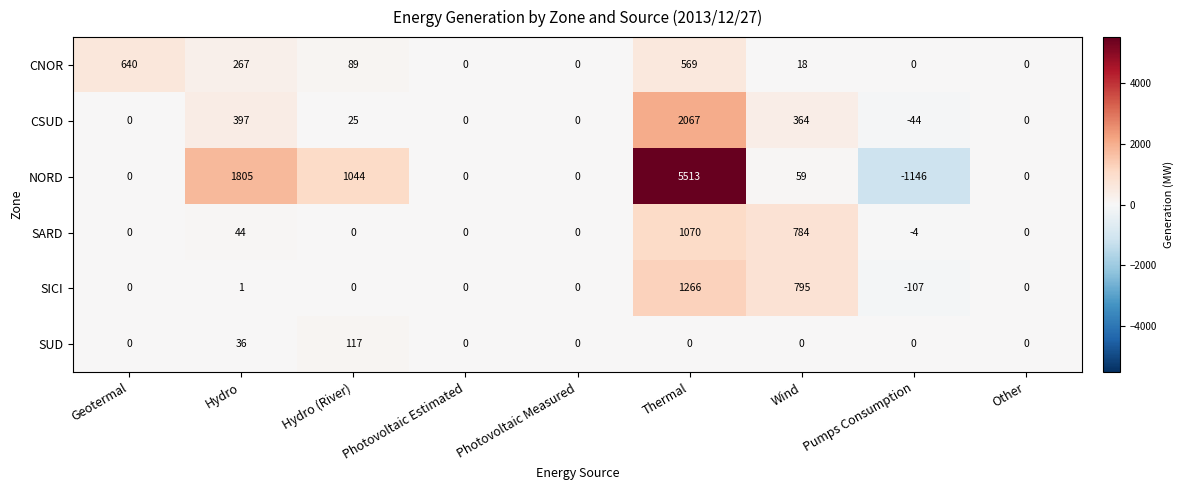

At which category does the chart reach its minimum across all series?

Pumps Consumption